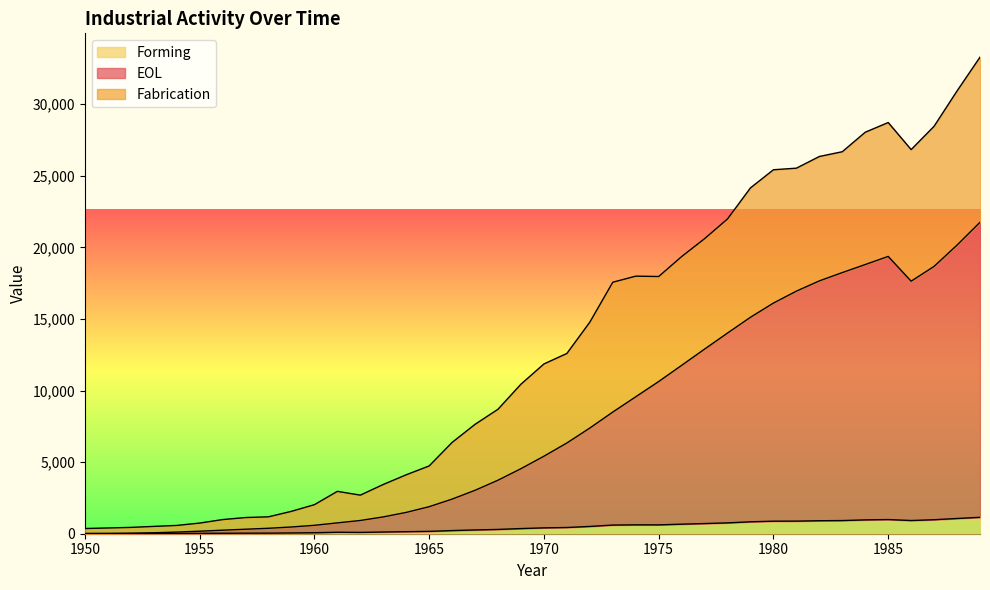

What is the sum of the Forming values at 1982 and 1970?

1316.0